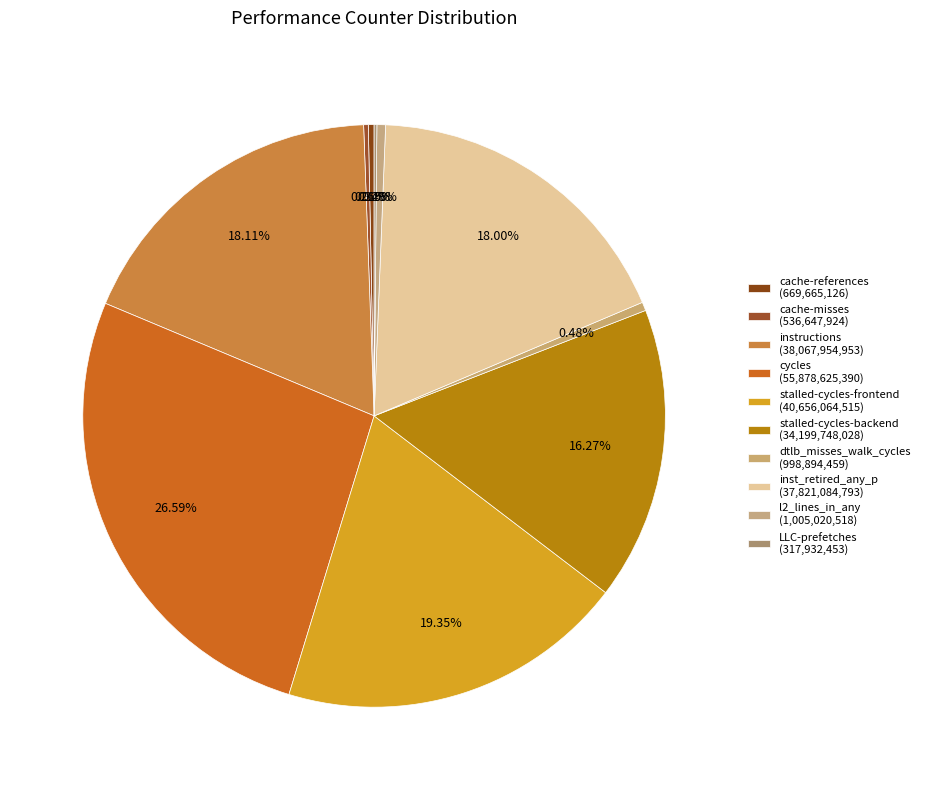

What percentage is NOT represented by inst_retired_any_p?

82.0%